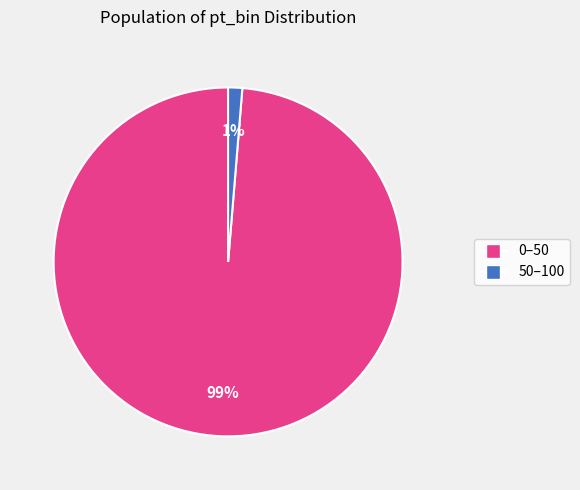

To the nearest percent, what portion does 0–50 represent?

99%